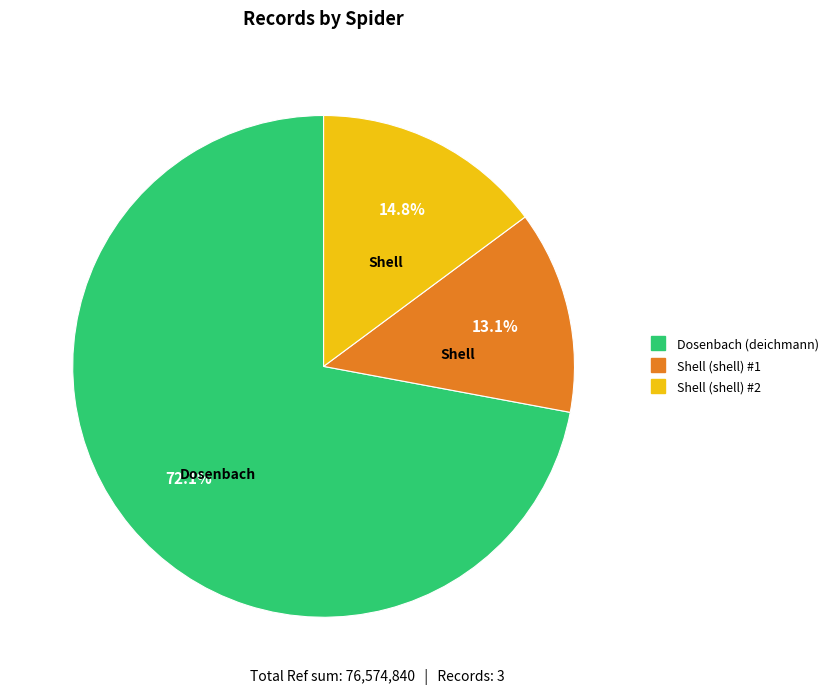

Is there any slice that represents more than half of the pie?

Yes